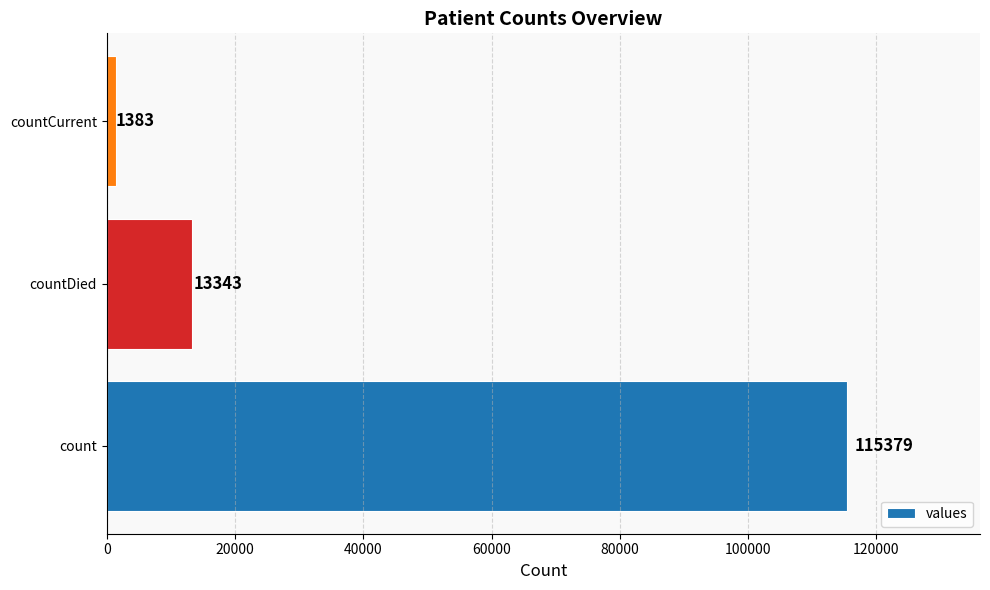

Reading bottom to top, transcribe all the data shown in this chart.

115379	13343	1383